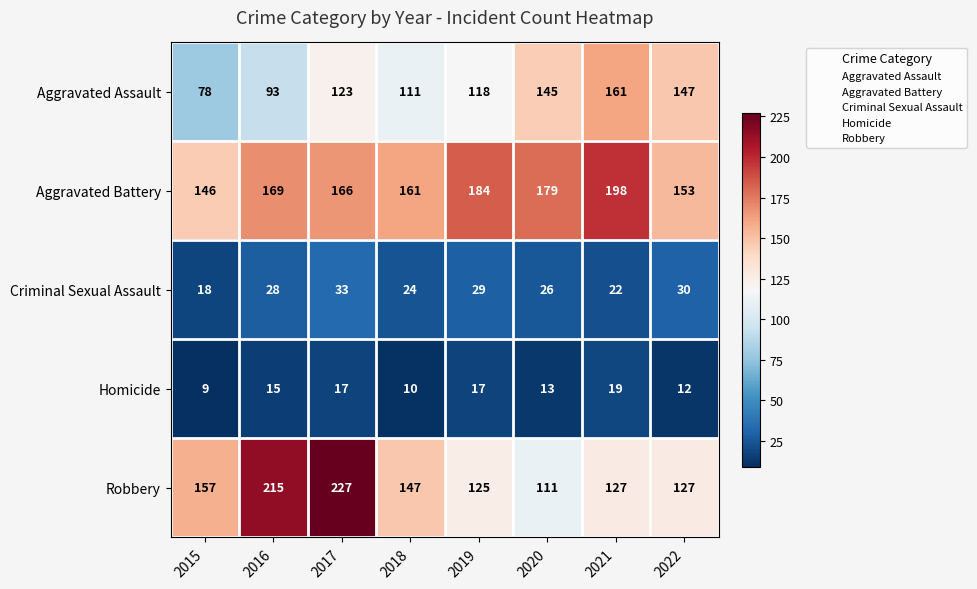

What is the difference between the second highest and second lowest values in the Aggravated Assault series?

54